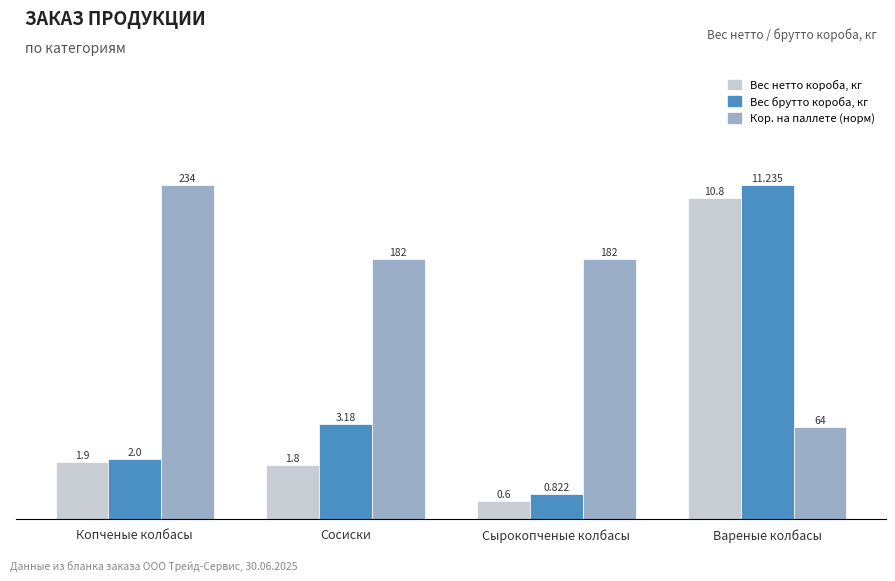

What value does the Вес нетто короба, кг series have at Вареные колбасы?

10.8